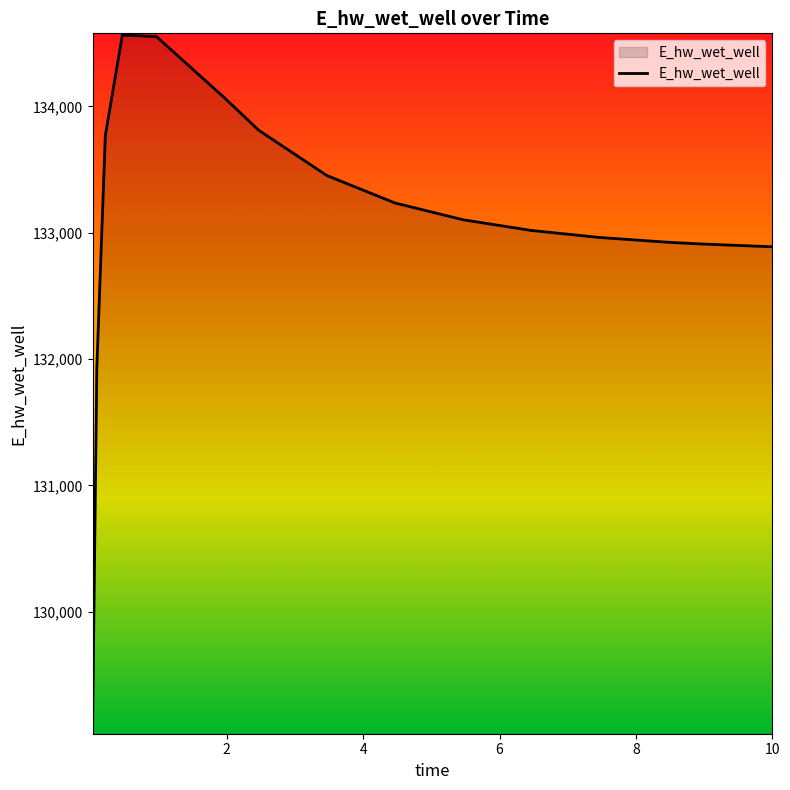

What is the difference between the maximum and minimum values?

5518.5